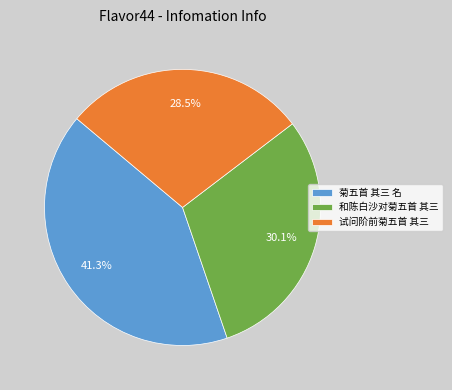

To the nearest percent, what percentage of the pie is 菊五首 其三 名?

41%